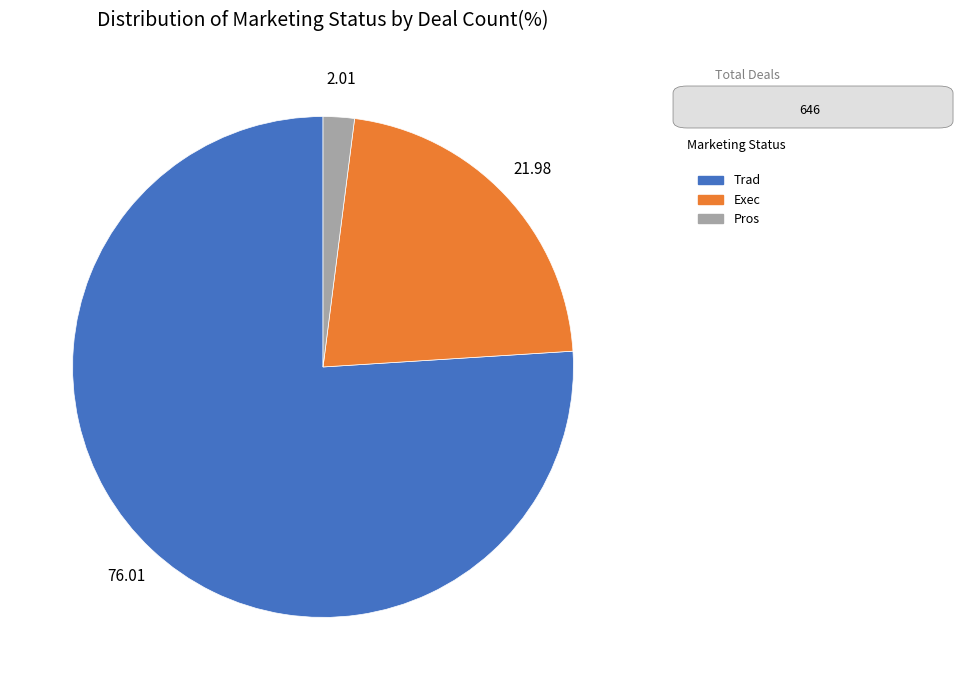

Rank the categories by value from lowest to highest.

Pros, Exec, Trad